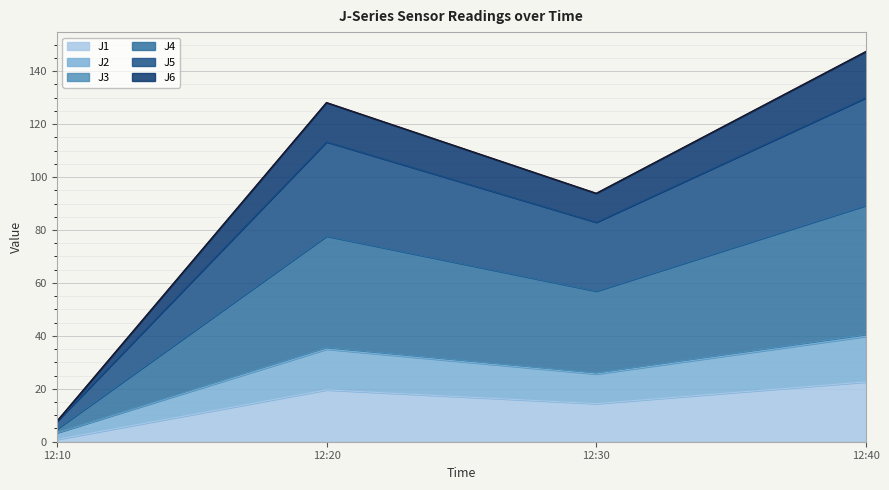

Does the chart display data point markers on the line(s)?

No